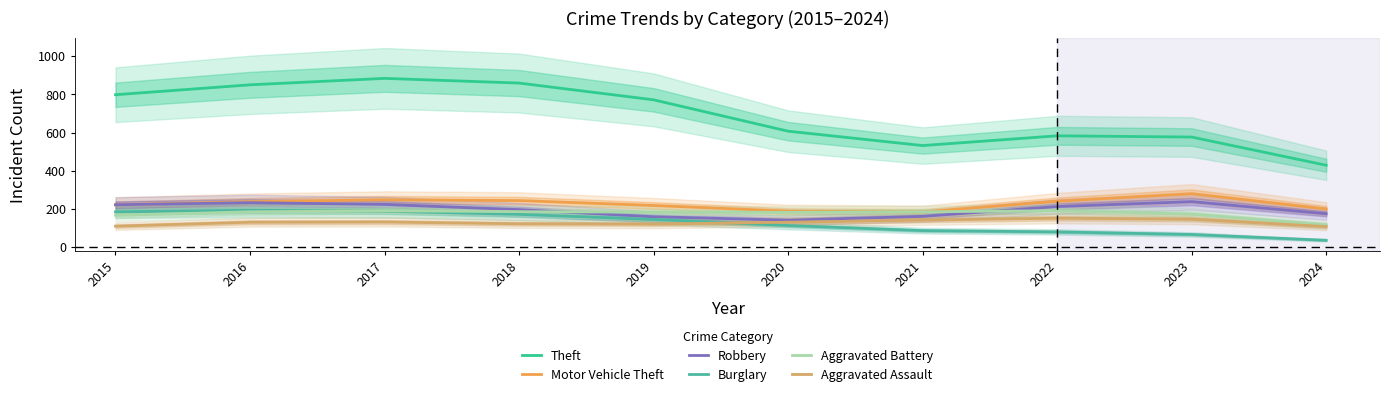

How many data points in Theft are less than 771?

5